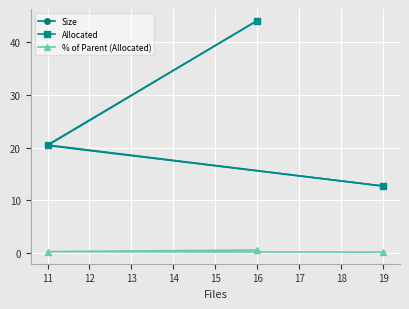

Which series has the largest total across all categories?

Allocated